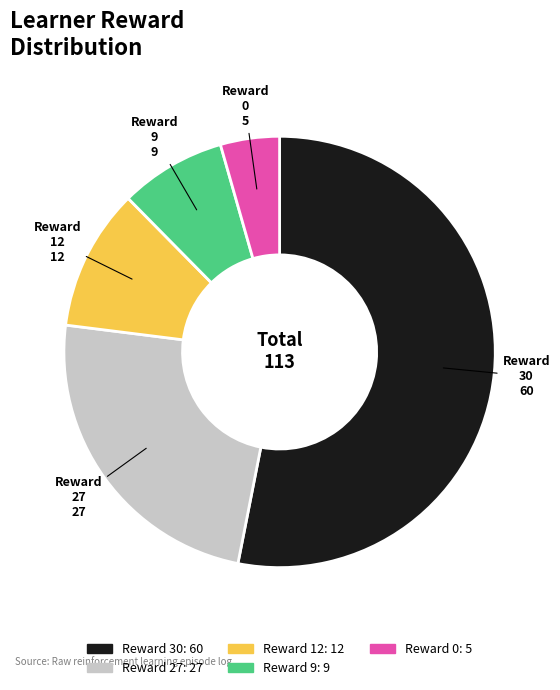

Is there any slice that represents more than half of the pie?

Yes